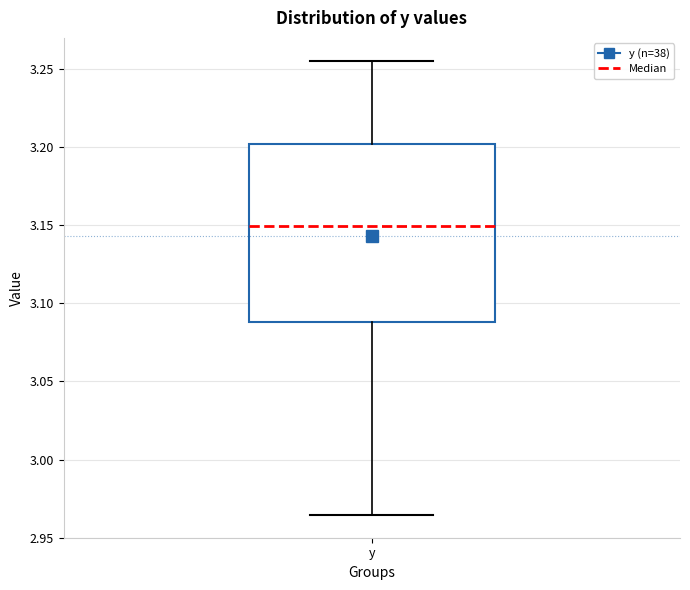

Transcribe this box plot: give where the median line is, the range the box spans, and where the two whiskers end, as read against the y-axis. The values are not printed on the chart, so give them approximately, as read against the axis.

median 3.150, box 3.090 to 3.200, whiskers 2.965 to 3.255